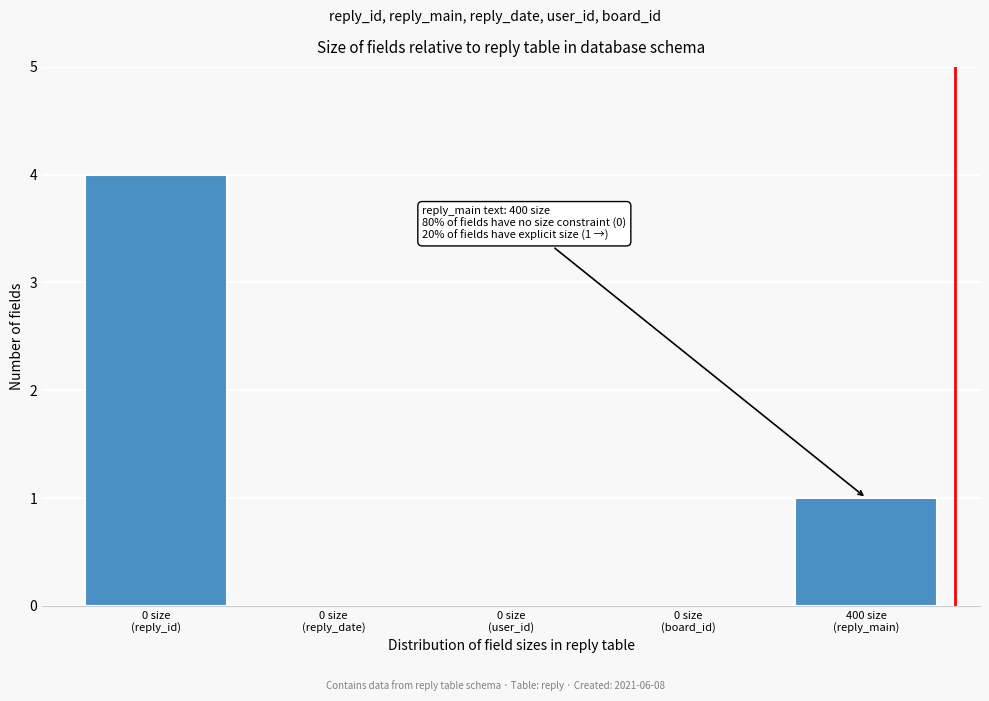

What is the maximum value shown in the chart?

4